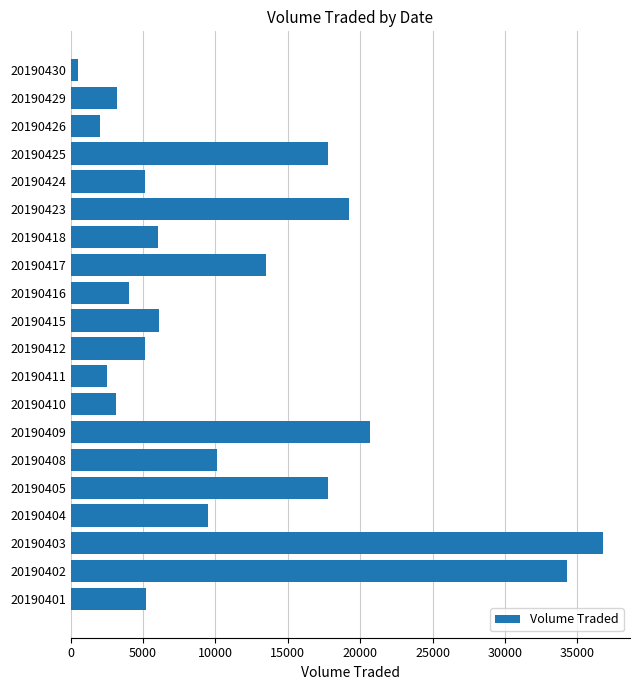

What is the sum of the values at 20190424 and 20190403?

41900